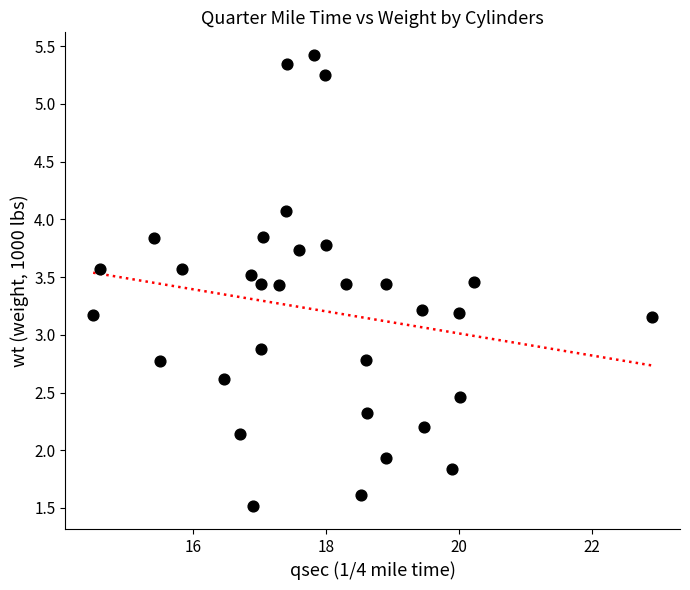

What is the range of X values (max minus min)?

8.4